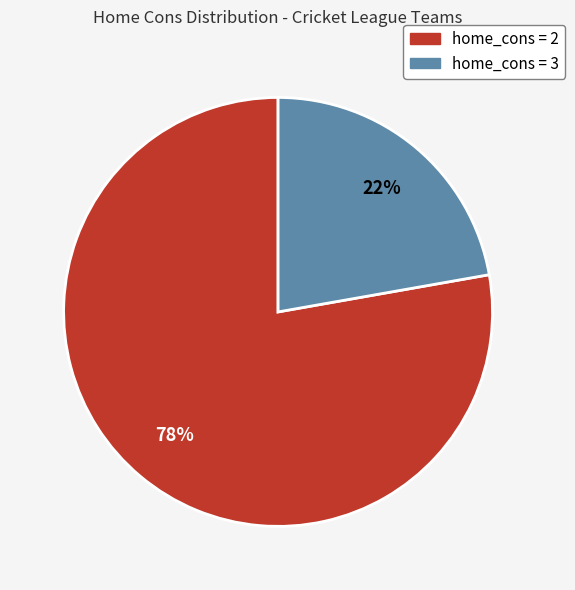

Combined, do home_cons = 2 and home_cons = 3 account for over 50%?

Yes